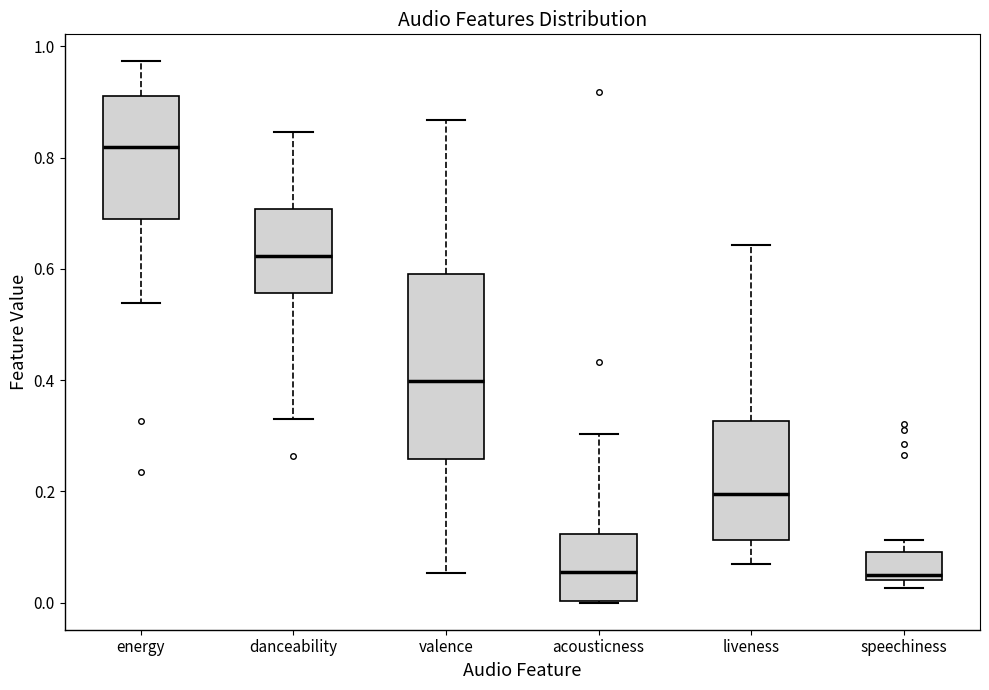

Reading left to right, read every box against the y-axis: the position of its median line, the range the box covers, and the ends of its whiskers. The values are not printed on the chart, so give them approximately, as read against the axis.

energy: median 0.82, box 0.70 to 0.92, whiskers 0.54 to 0.98
danceability: median 0.62, box 0.56 to 0.70, whiskers 0.34 to 0.84
valence: median 0.40, box 0.26 to 0.60, whiskers 0.06 to 0.86
acousticness: median 0.06, box 0.00 to 0.12, whiskers 0.00 to 0.30
liveness: median 0.20, box 0.12 to 0.32, whiskers 0.06 to 0.64
speechiness: median 0.04 (just above the box's lower edge), box 0.04 to 0.10, whiskers 0.02 to 0.12